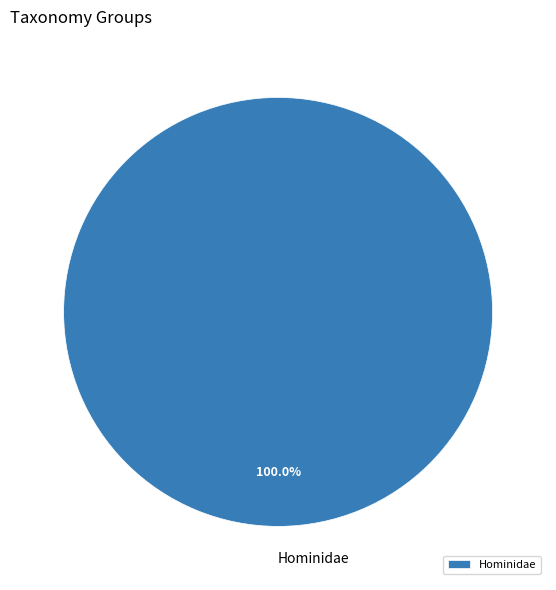

How many slices are in this pie chart?

1